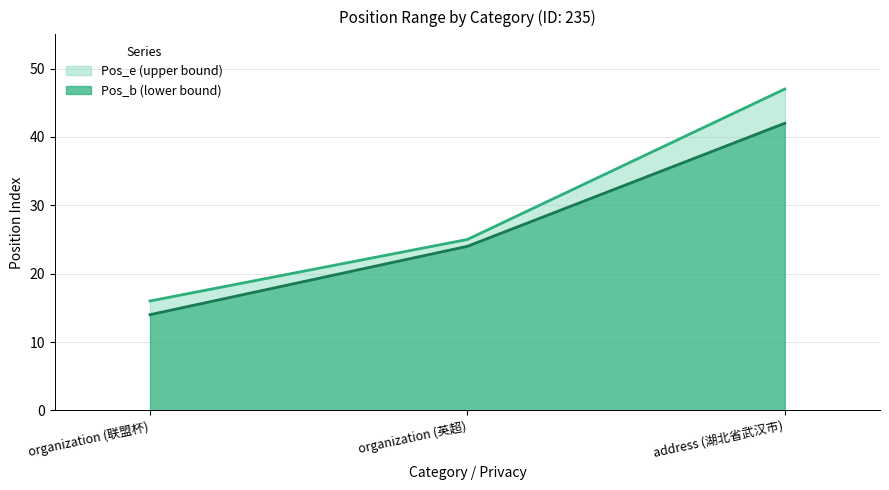

What is the total value across all series at address (湖北省武汉市)?

47